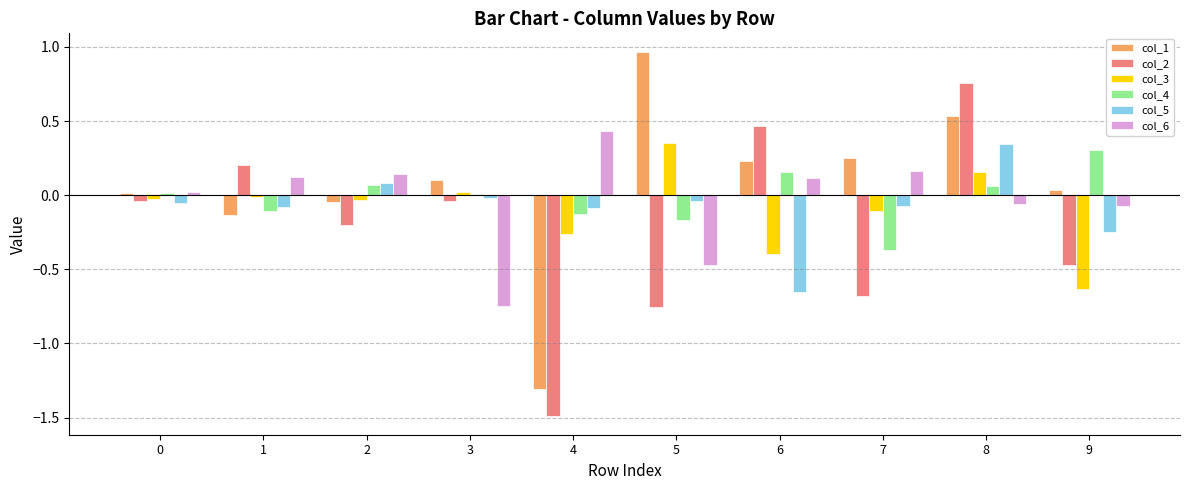

What is the spread (max minus min) of values at 5?

1.7